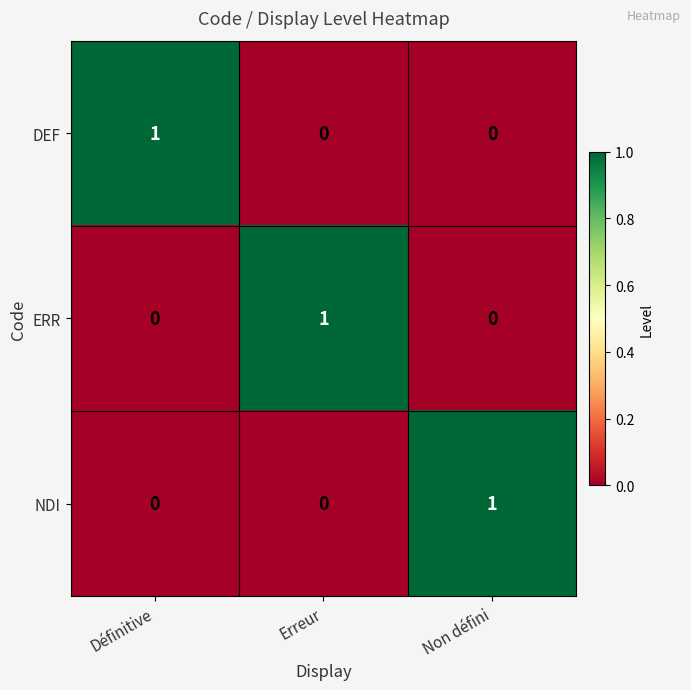

What is the greatest value displayed?

1